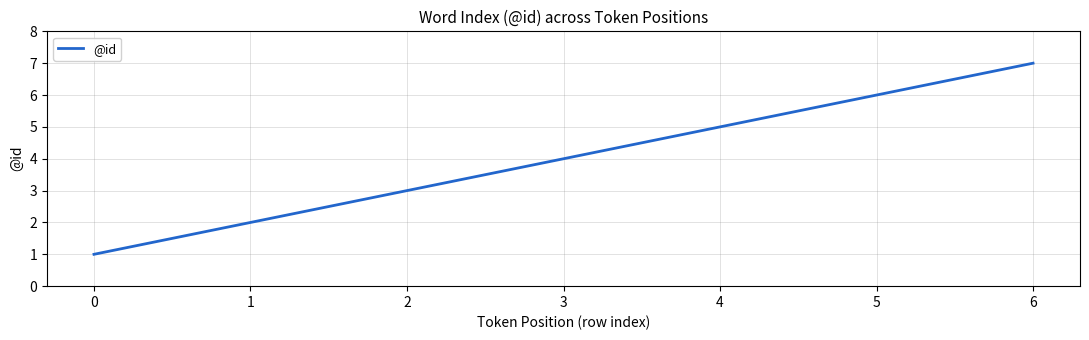

How many lines are shown in the chart?

1